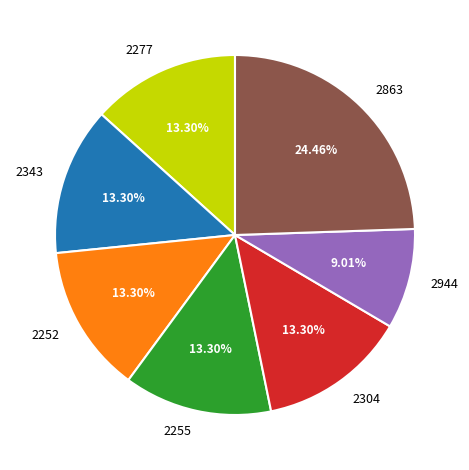

Is there any slice that represents more than half of the pie?

No